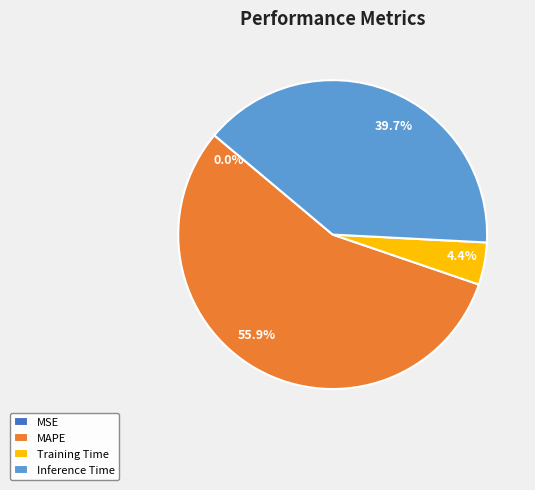

Does any single category account for the majority?

Yes